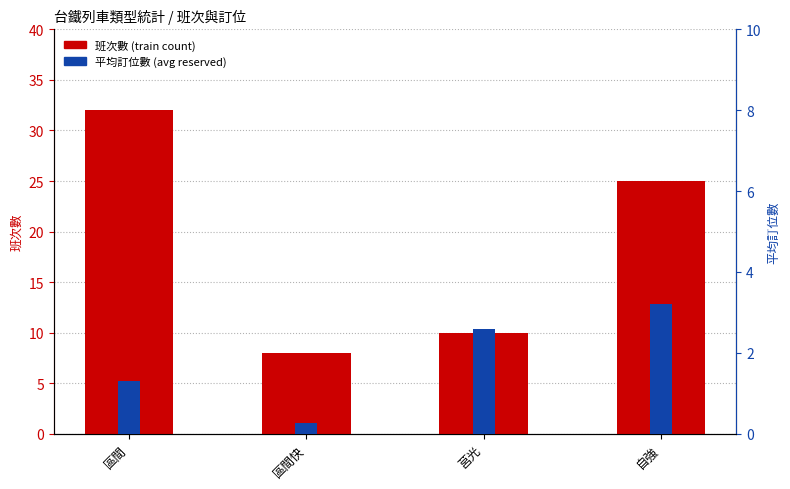

What is the difference between the maximum and second lowest values in the 平均訂位數 (avg reserved) series?

1.9